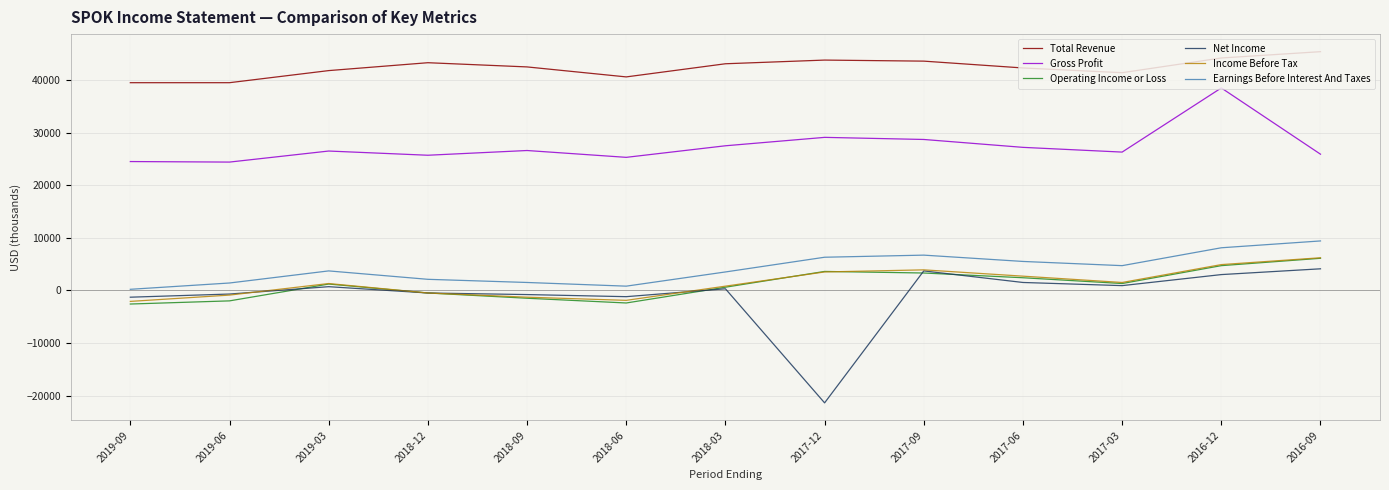

What is the difference between the highest and lowest values at 2019-06?

41500